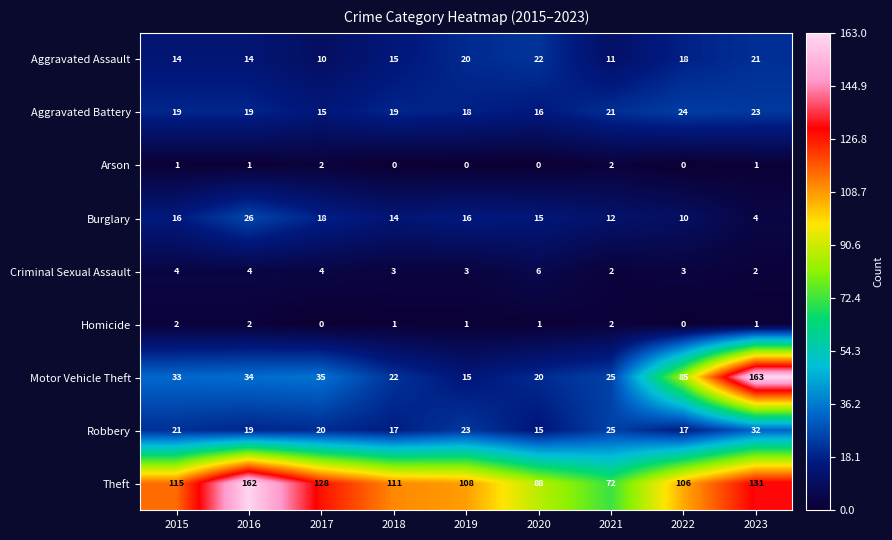

Which series has the largest range (max minus min)?

Motor Vehicle Theft